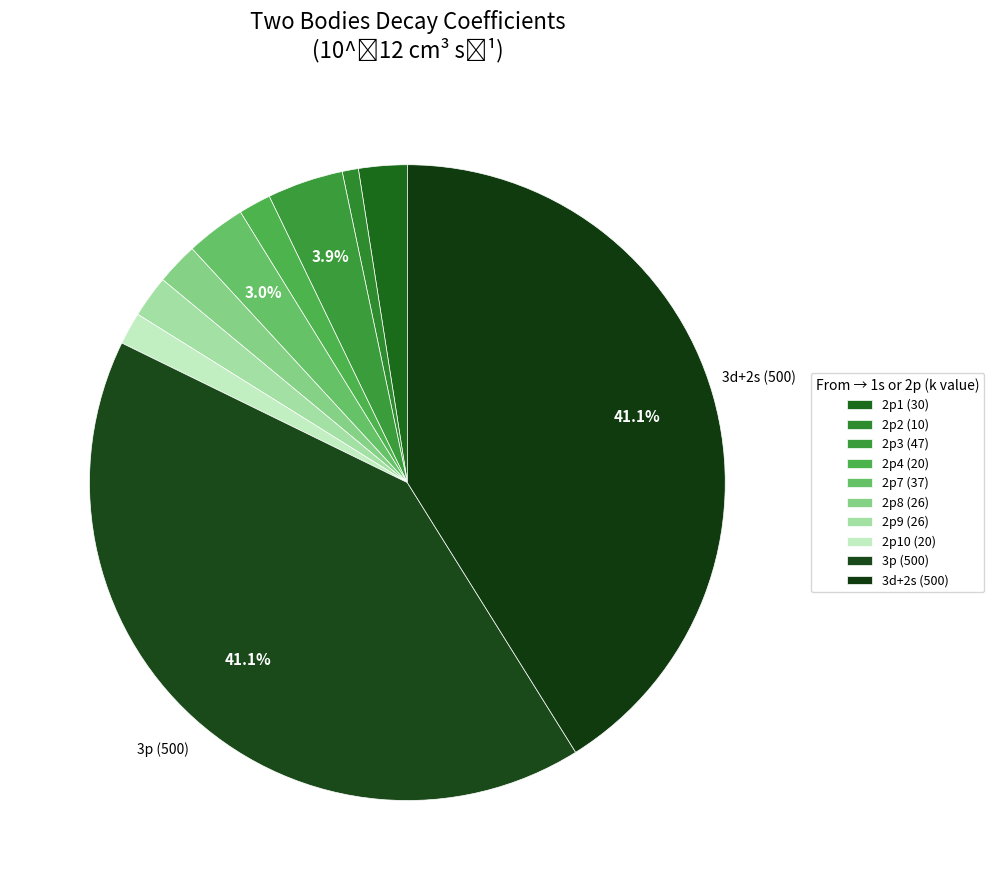

Count the number of slices in the pie.

10